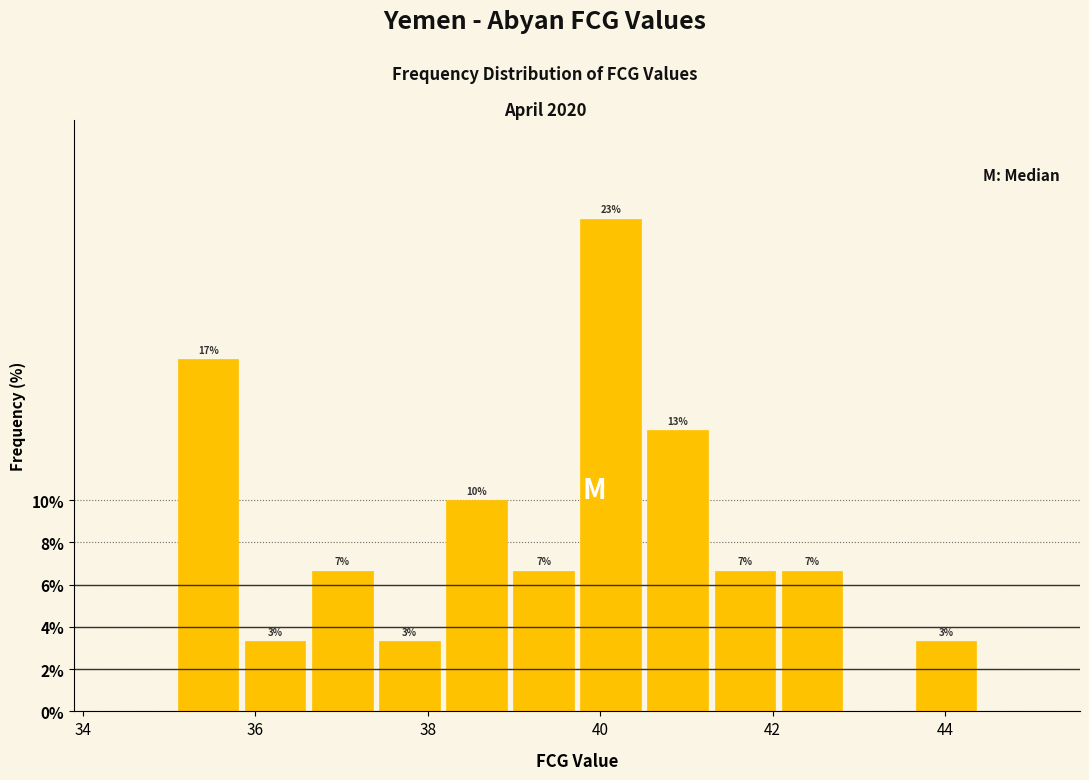

Read against the x-axis, roughly where is the centre of the tallest bar?

40.2